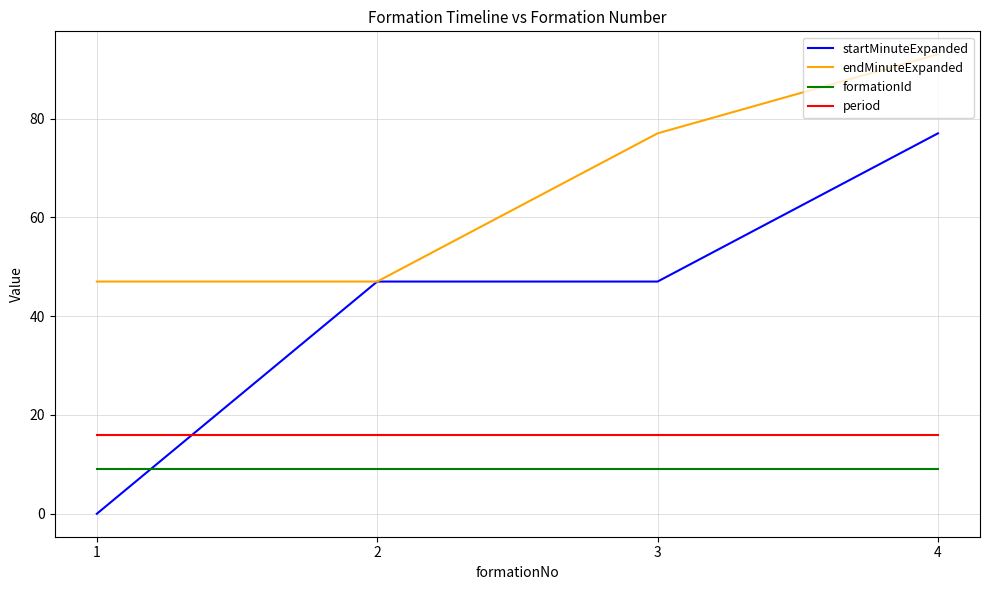

What is the maximum value for period?

16